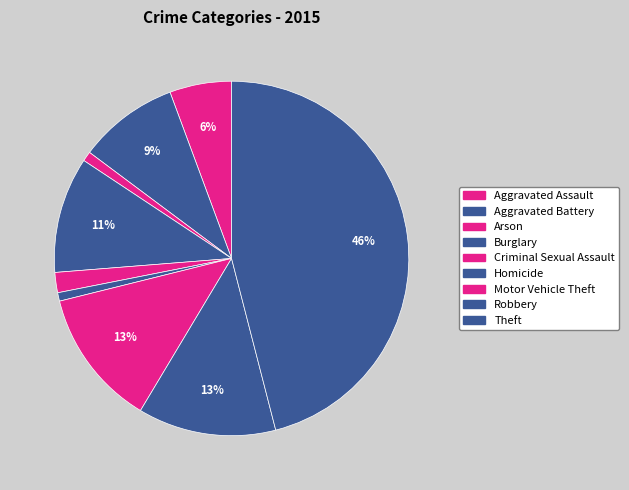

Is Homicide the majority of the pie?

No